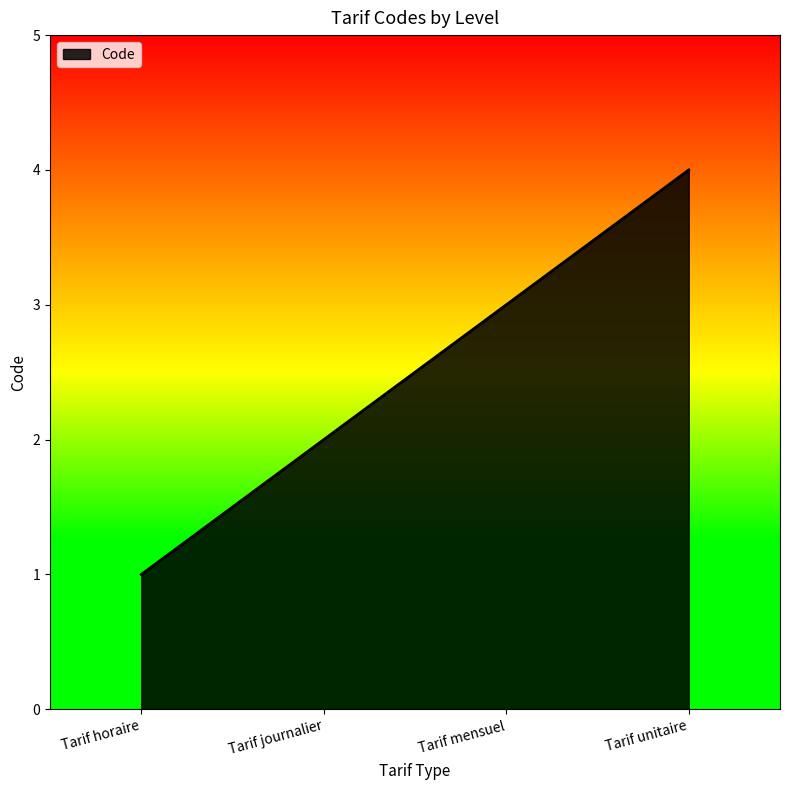

What is the approximate value at Tarif mensuel?

3